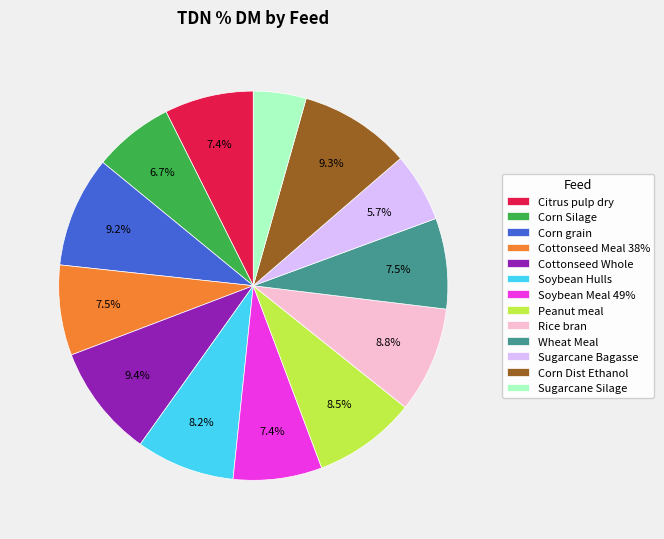

What is the ratio of the value at Corn Silage to the value at Corn grain?

0.7